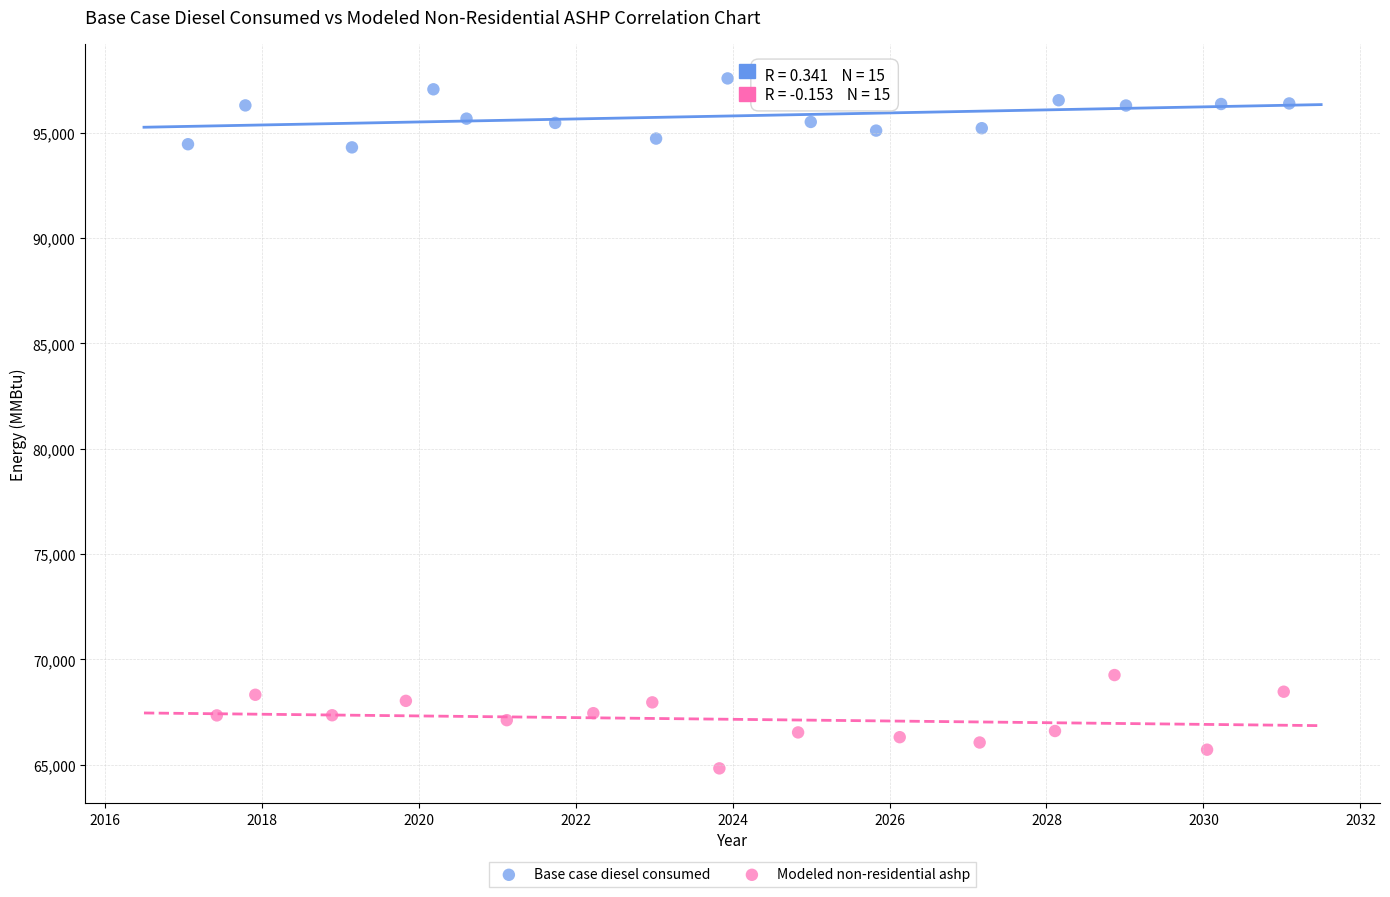

Which series has the widest spread of Y values?

Modeled non-residential ashp